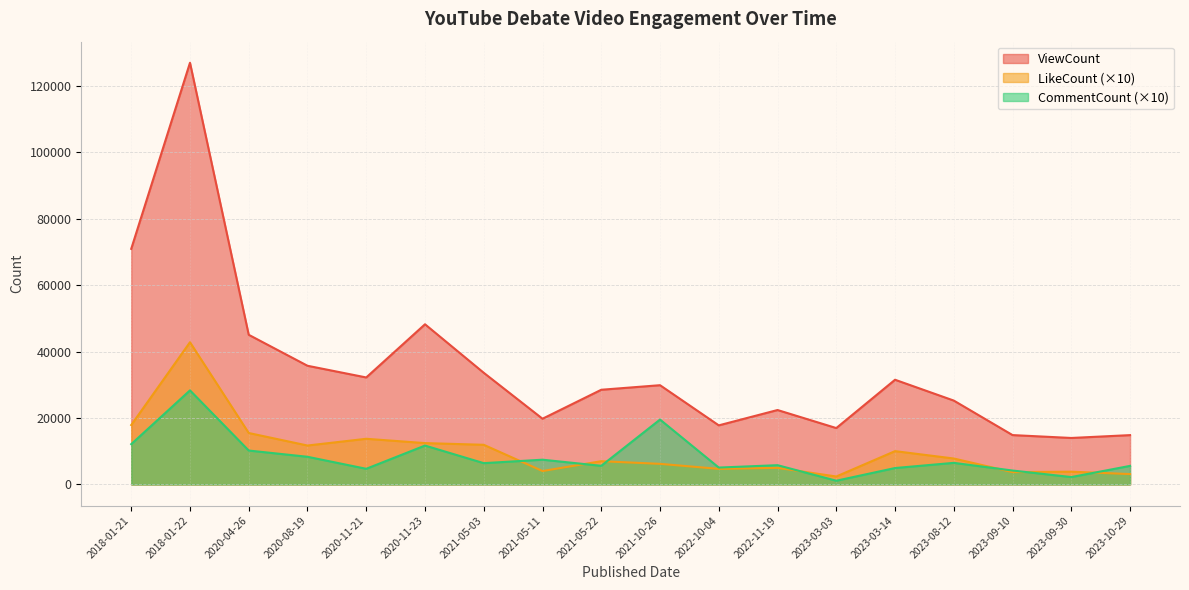

Is the value of CommentCount at 2018-01-21 greater than the value of ViewCount at 2020-04-26?

No